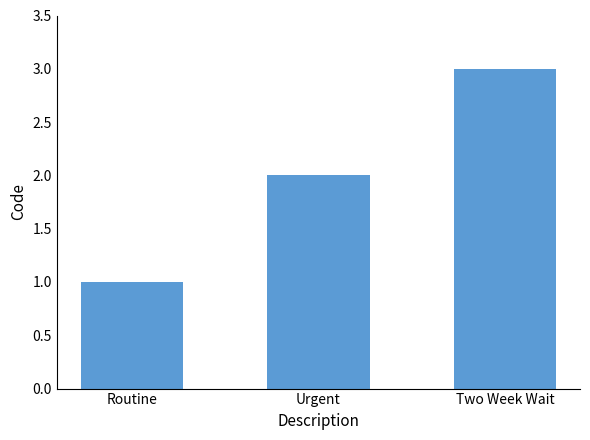

Reading left to right, list all the values displayed in this chart.

1	2	3